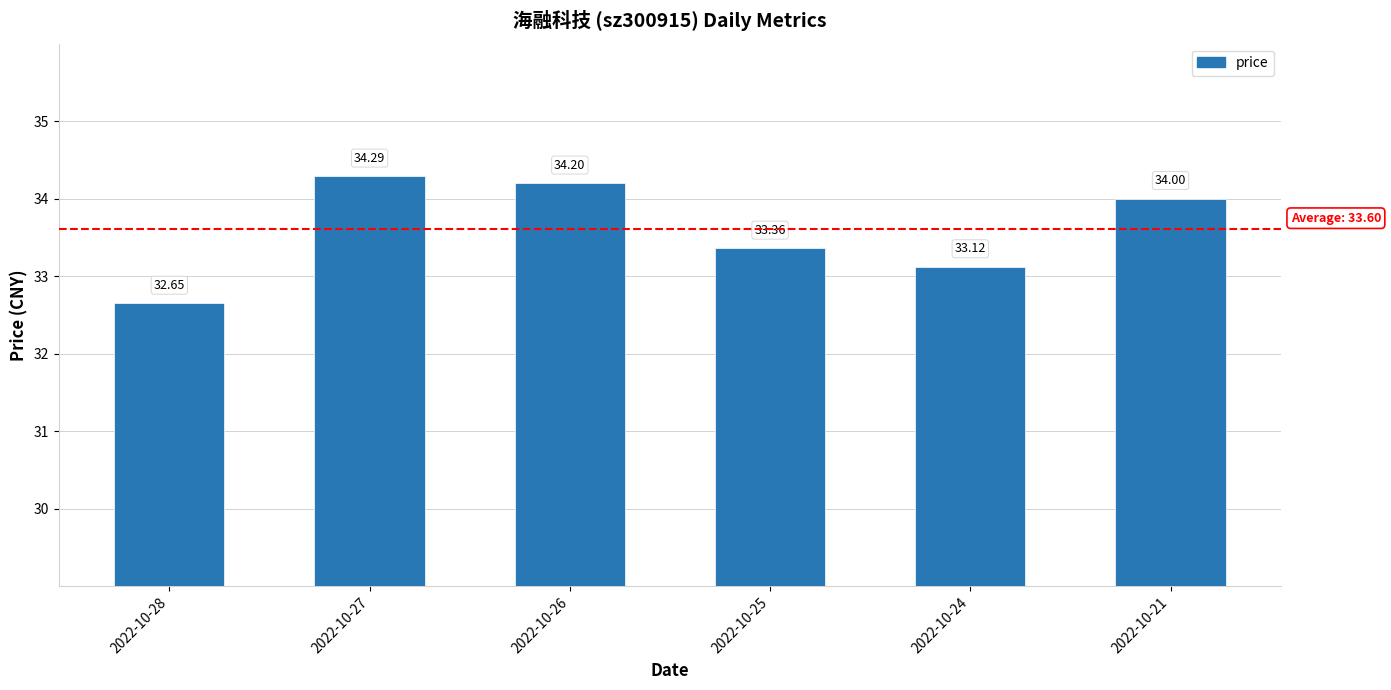

Is it true that the value at 2022-10-21 is 22.2?

False